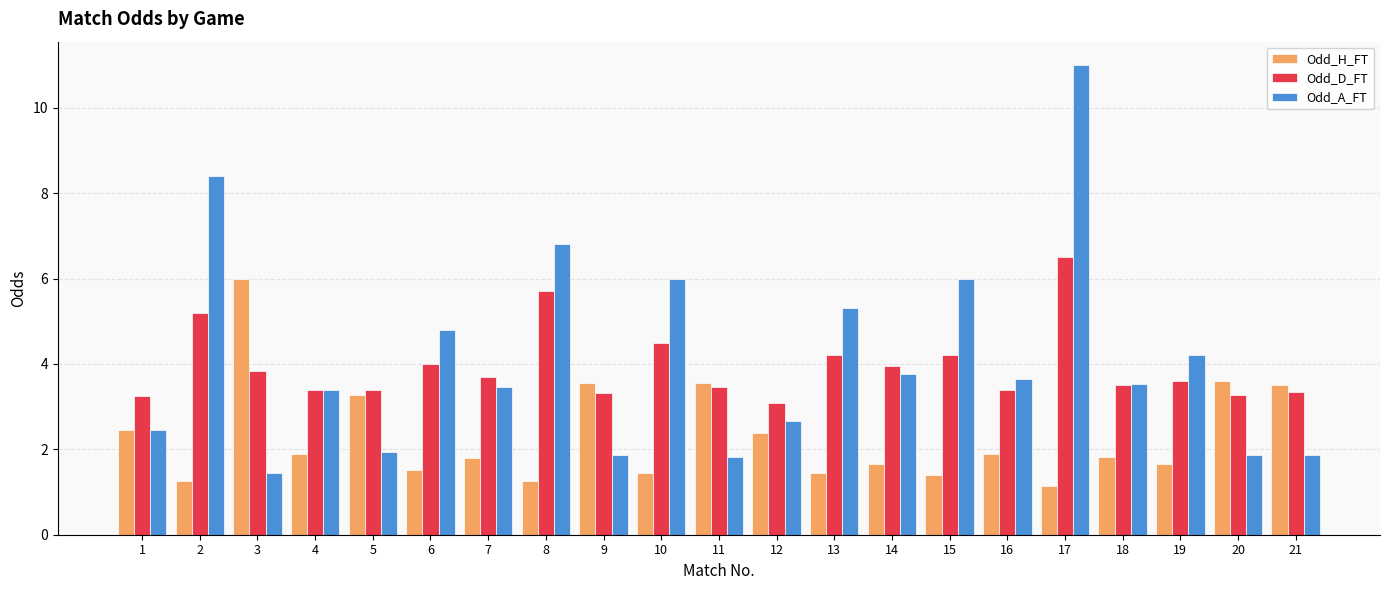

What is the lowest value of the Odd_A_FT series?

1.4